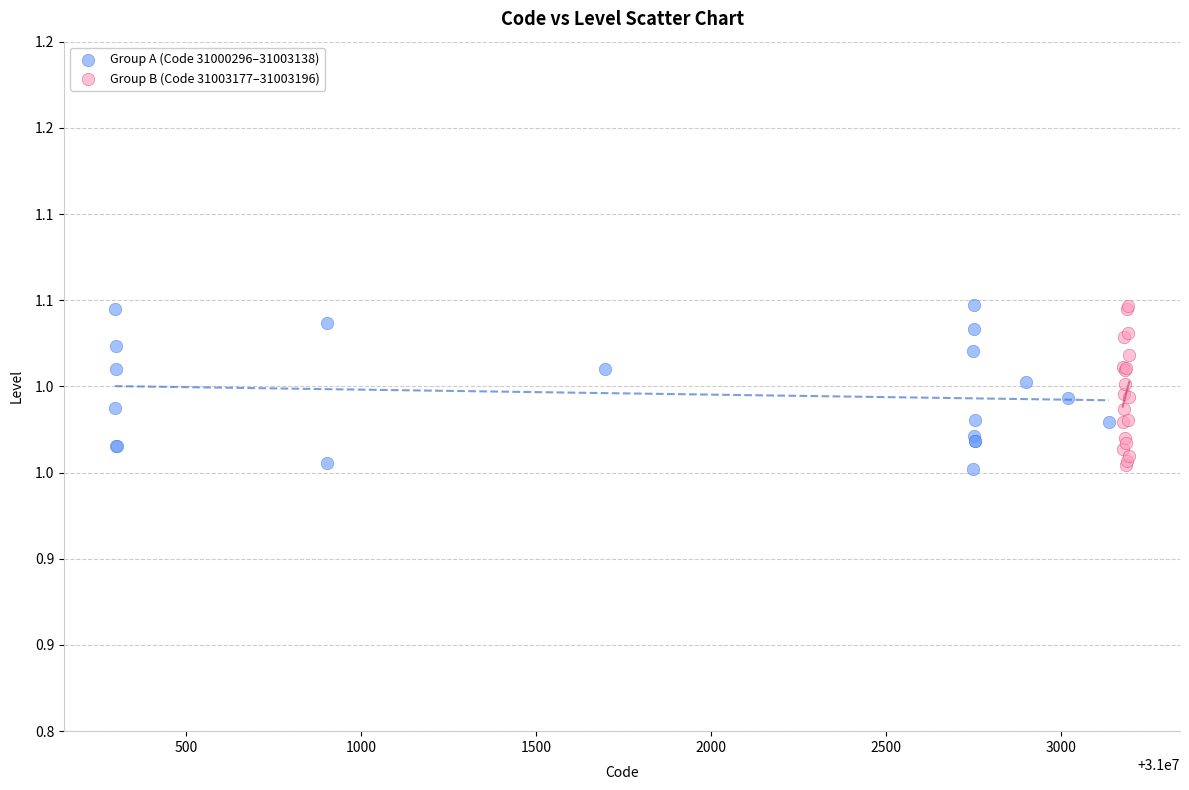

What are all the series names shown in the legend?

Group A (Code 31000296–31003138), Group B (Code 31003177–31003196)